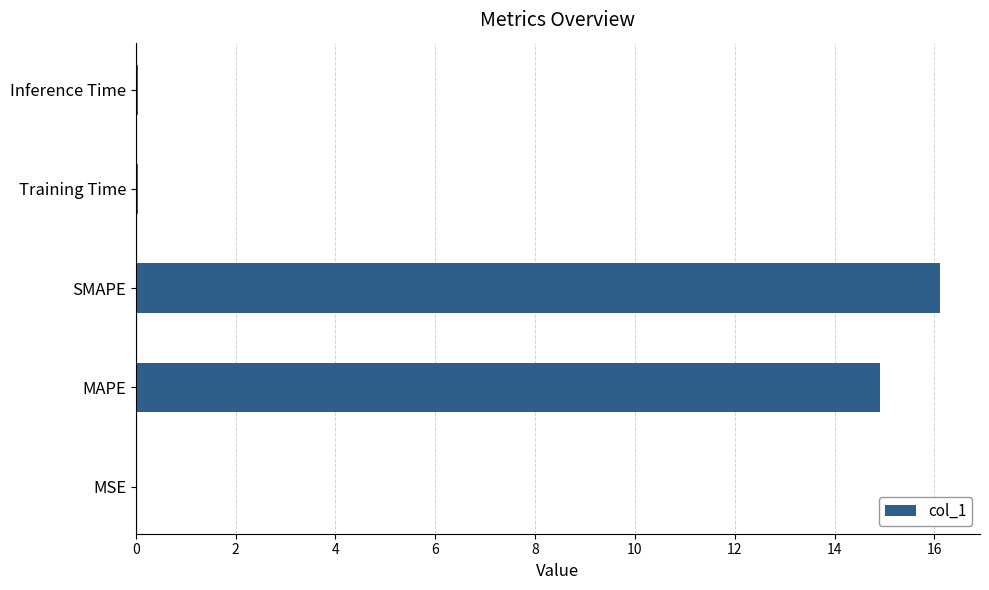

The chart shows a value of 0.0 at Inference Time. True or false?

True